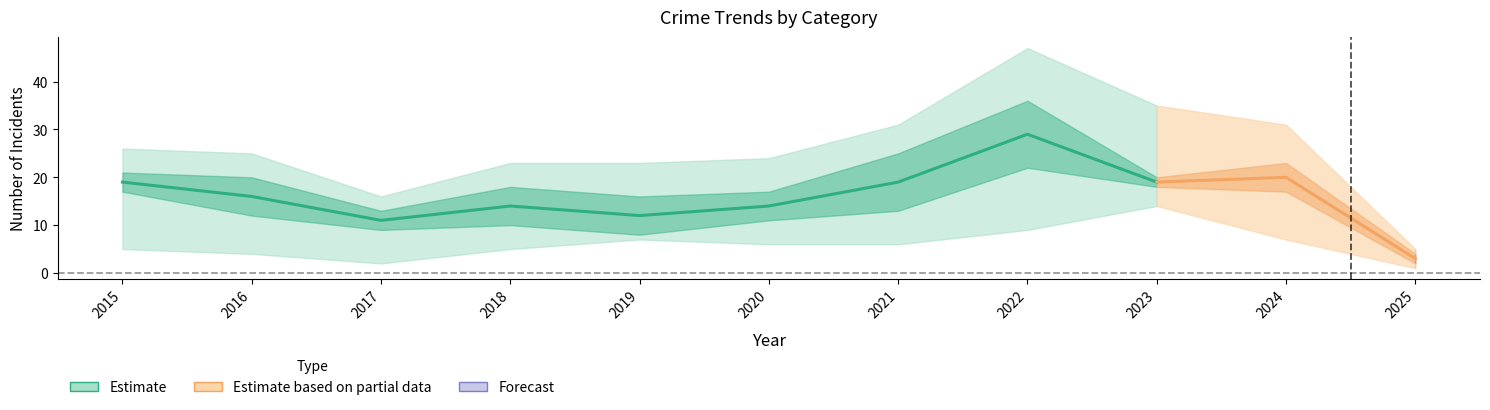

True or false: Total and Robbery intersect in this chart.

False